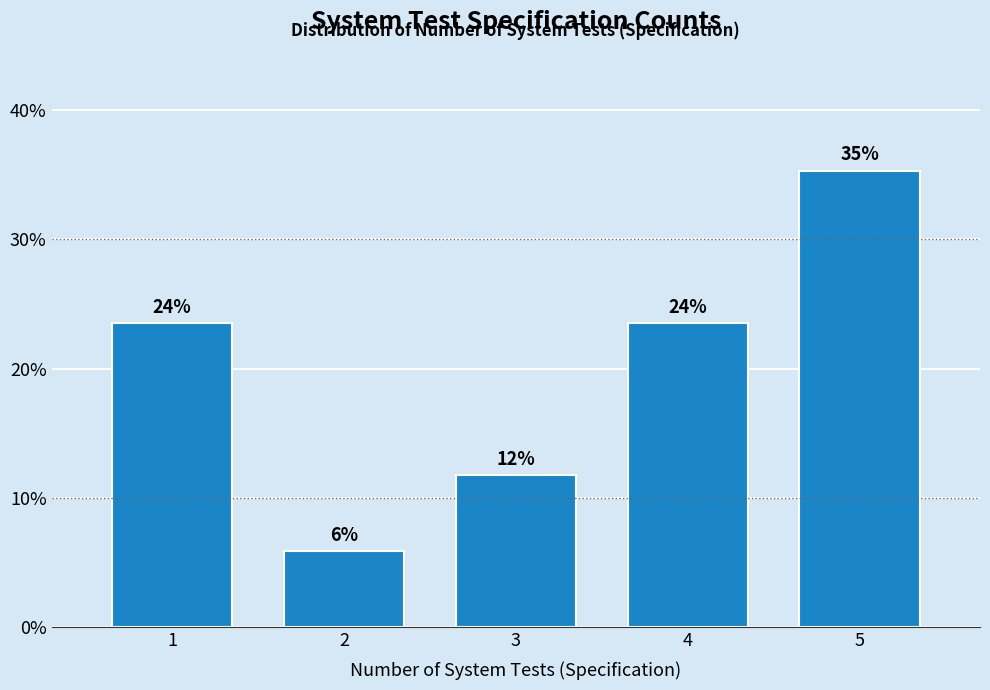

How many bars are there in total?

5